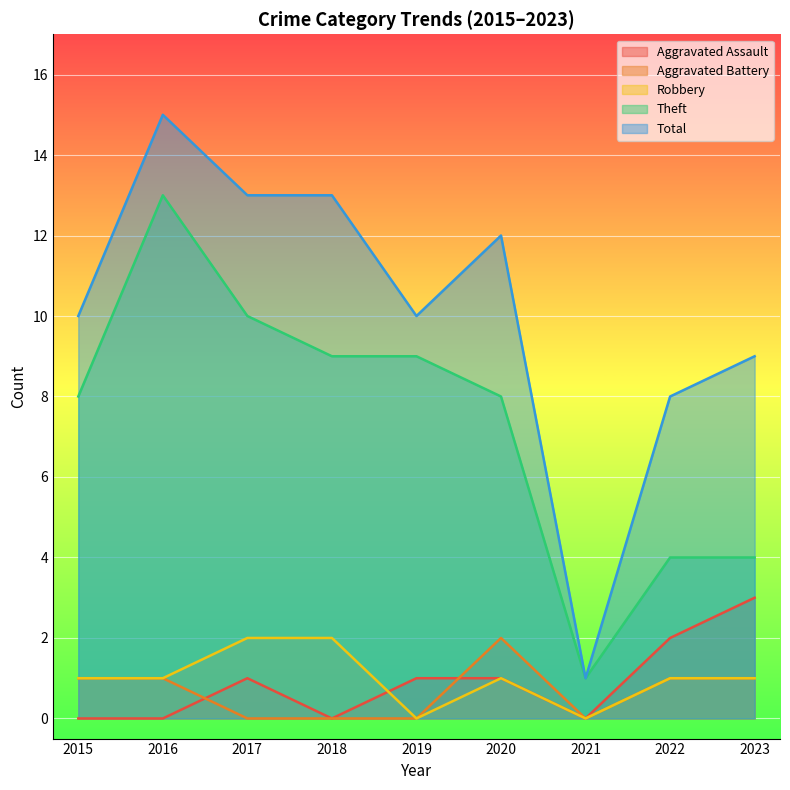

How many values in Aggravated Assault are above zero?

5